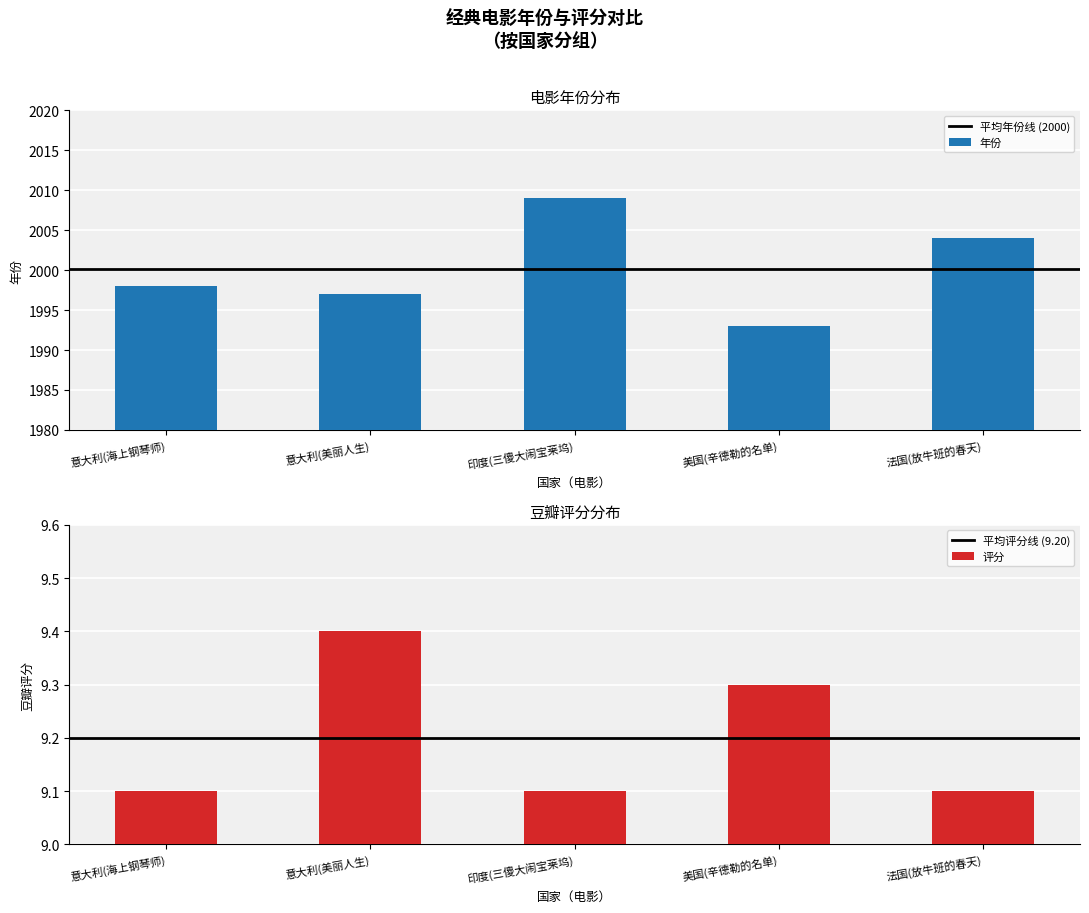

Which series has the widest spread of values?

年份